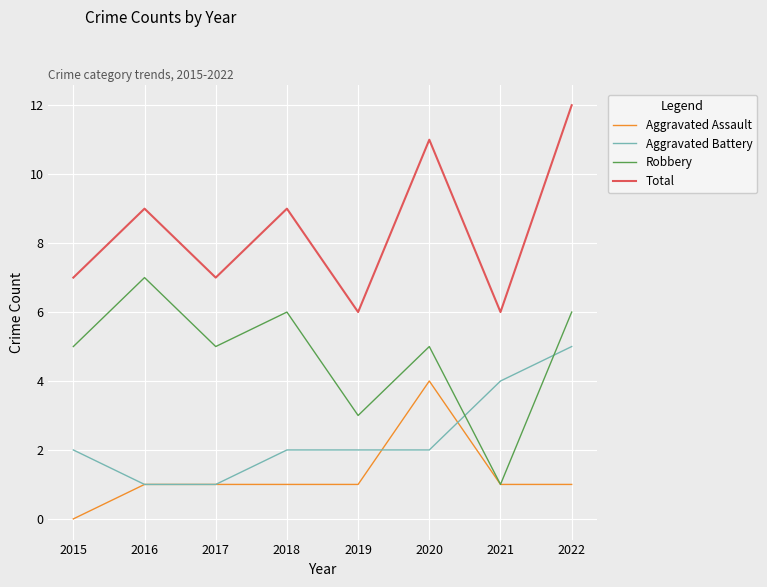

Rank the series by their maximum value, from highest to lowest.

Total, Robbery, Aggravated Battery, Aggravated Assault